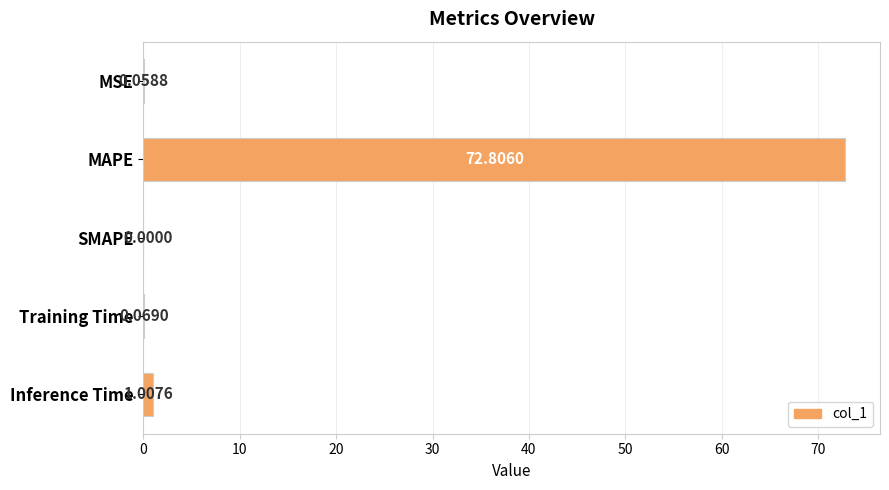

What is the change in value from SMAPE to Inference Time?

+1.0